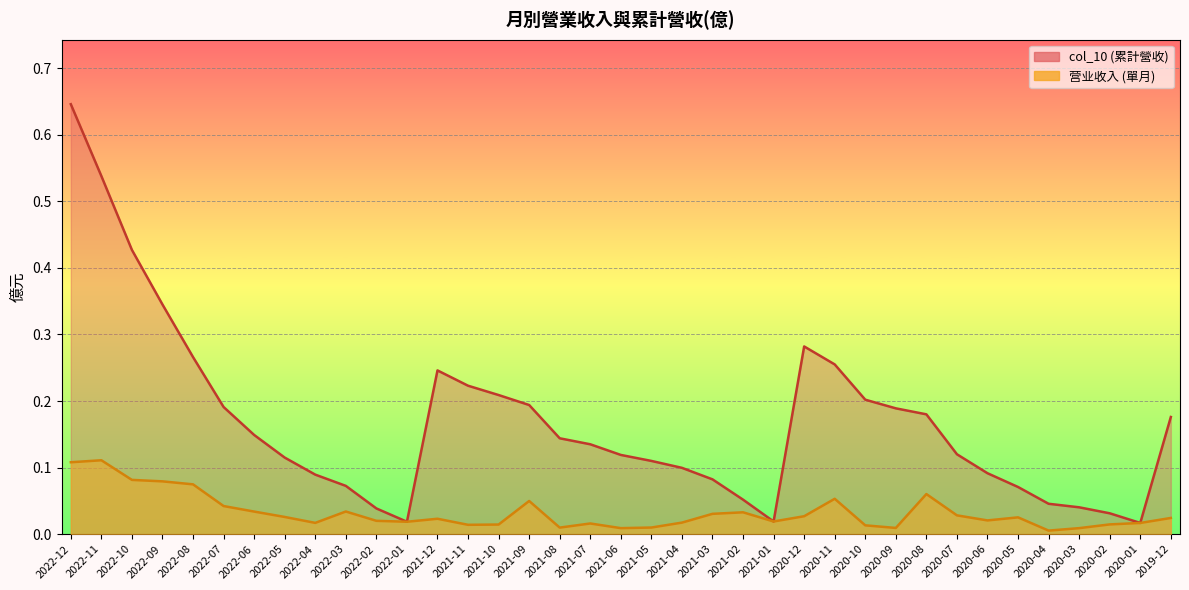

Is the value of 营业收入 at 2019-12 greater than the value of col_10 at 2021-12?

No